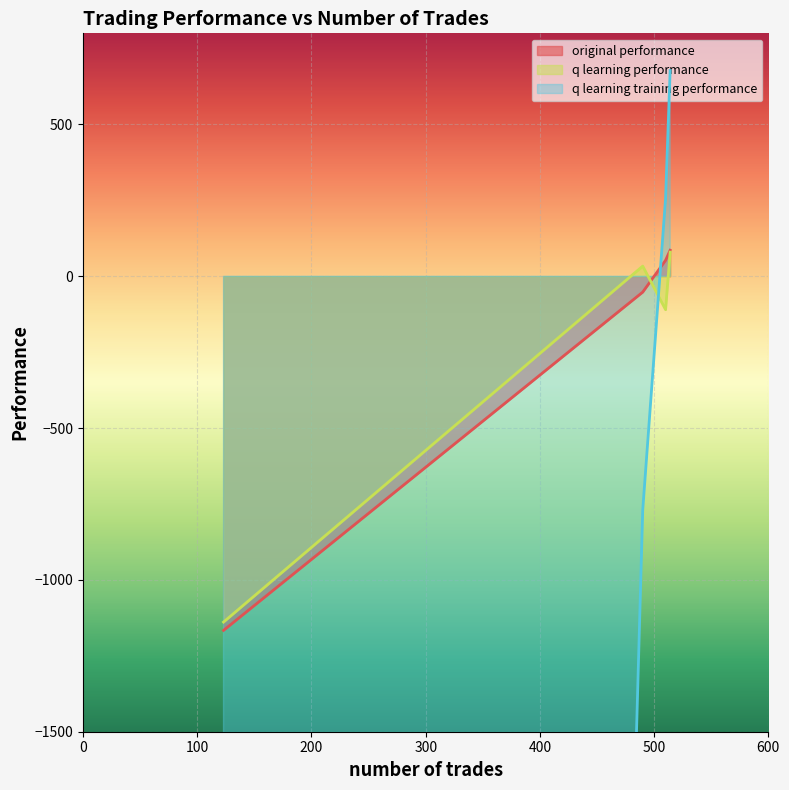

At which category is the sum across all series the highest?

514